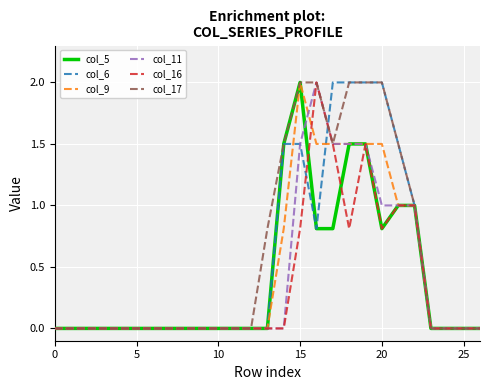

What is the highest value of the col_11 series?

2.0